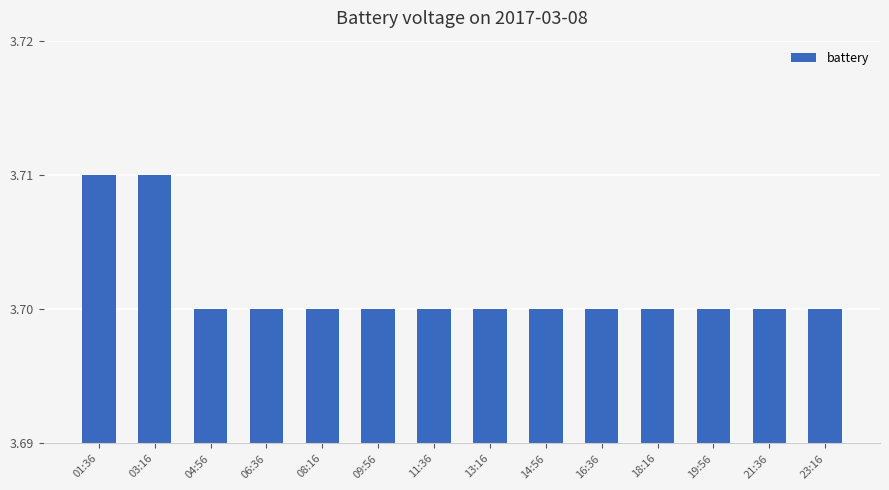

Count the values in the range 3 to 4.

14